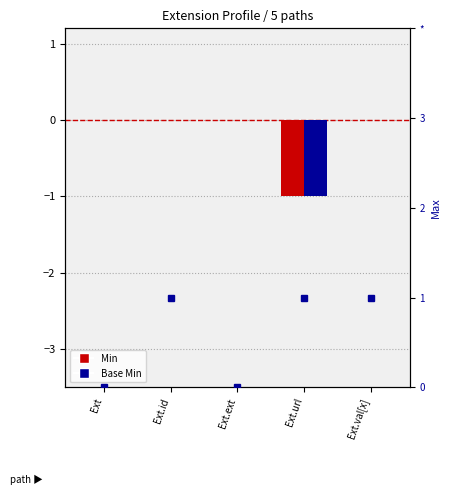

How many distinct data groups are displayed?

3